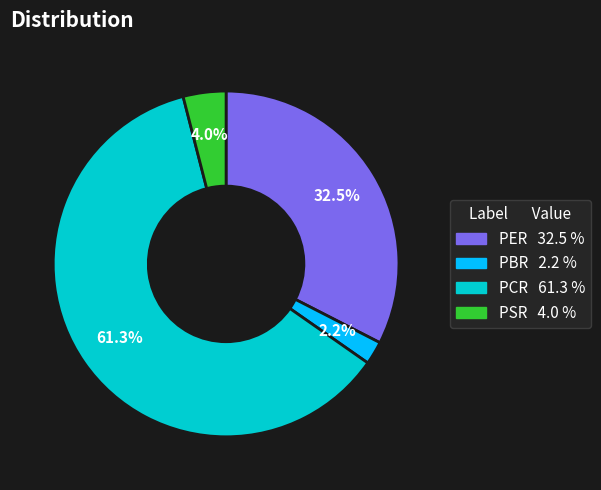

The PCR slice represents 69% of the pie. True or false?

False